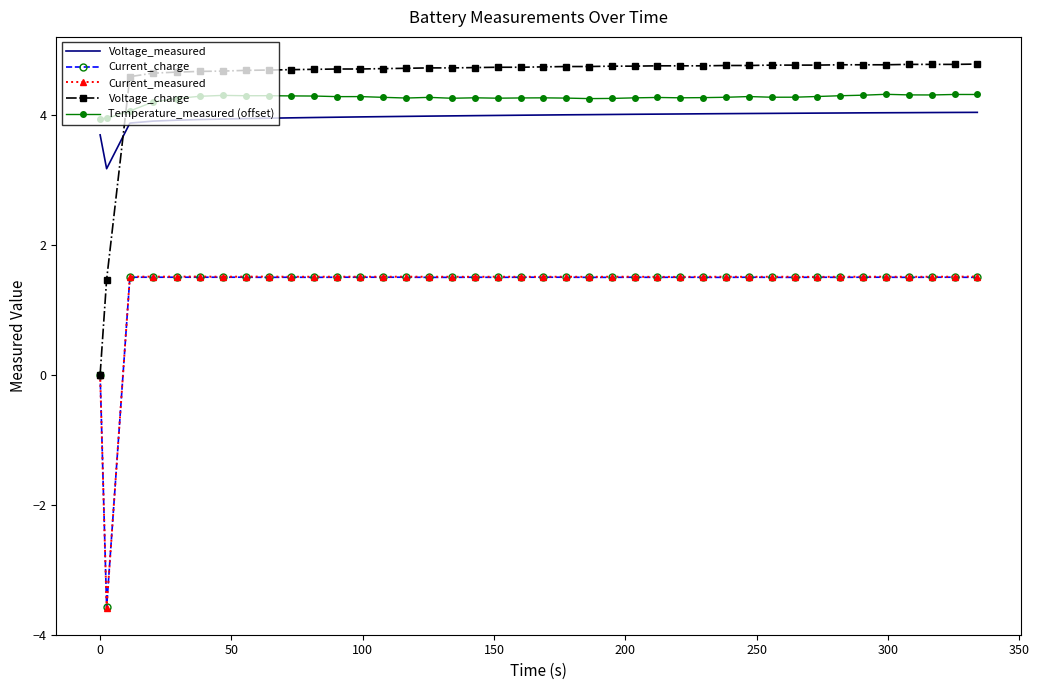

What is the lowest value of the Current_measured series?

-3.6